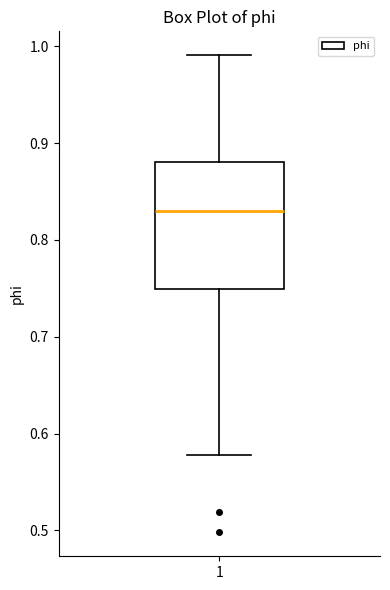

Transcribe this box plot: give where the median line is, the range the box spans, and where the two whiskers end, as read against the y-axis. The values are not printed on the chart, so give them approximately, as read against the axis.

median 0.83, box 0.75 to 0.88, whiskers 0.58 to 0.99